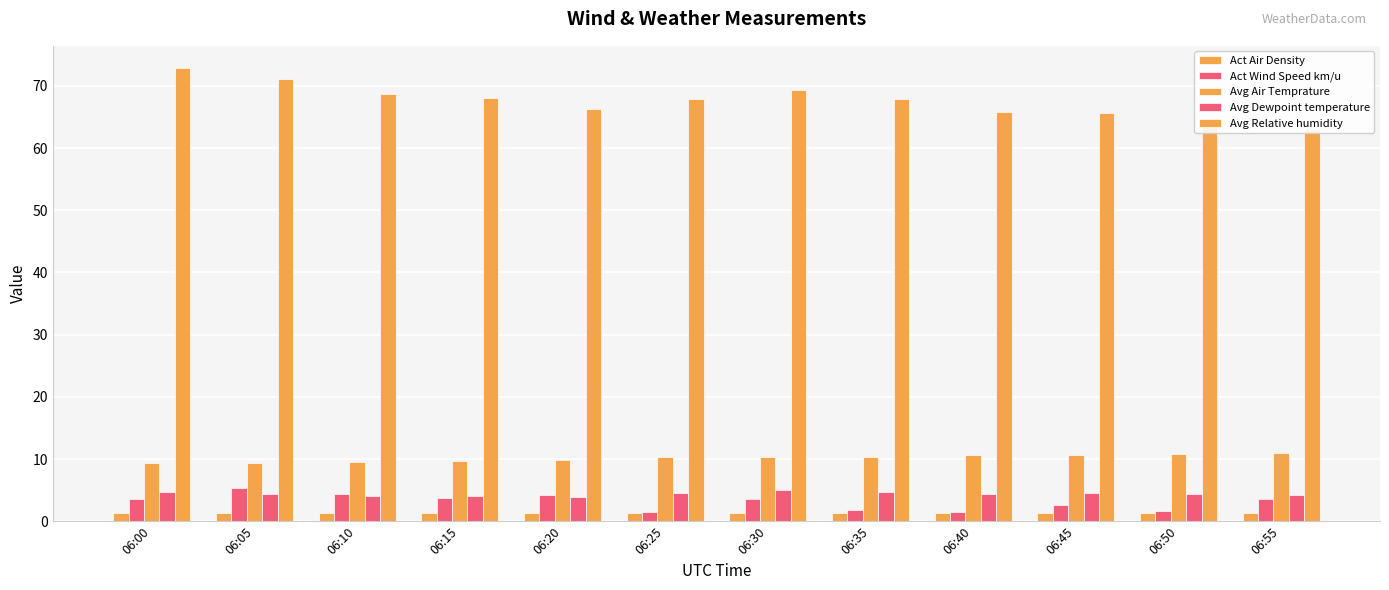

How many groups of bars are there?

12